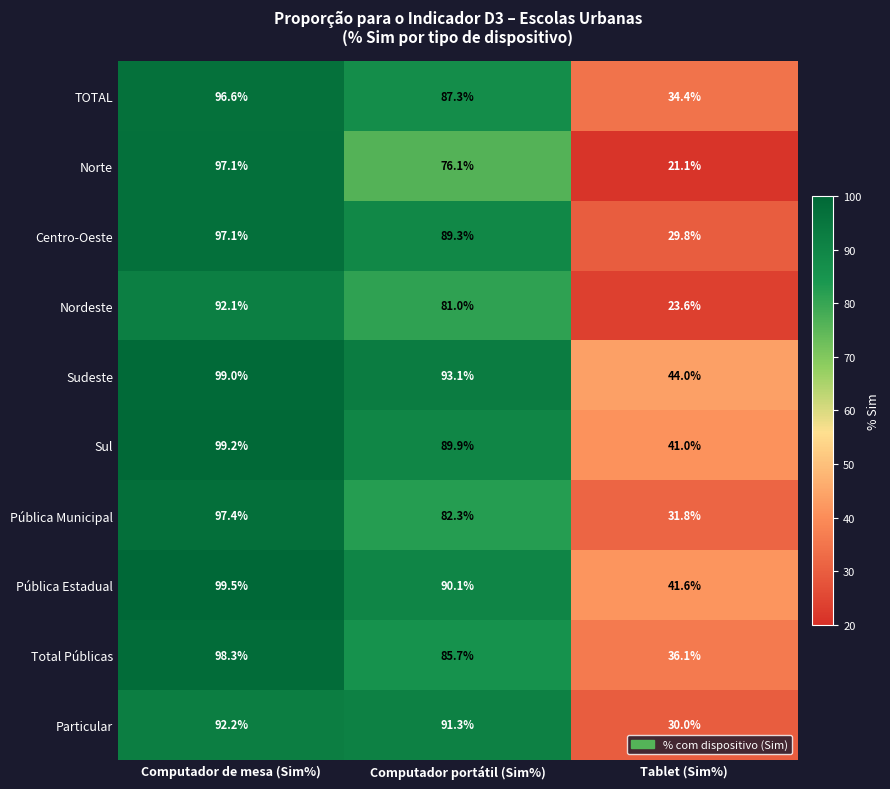

What is the sum of the Pública Municipal values at Computador portátil (Sim%) and Tablet (Sim%)?

114.1